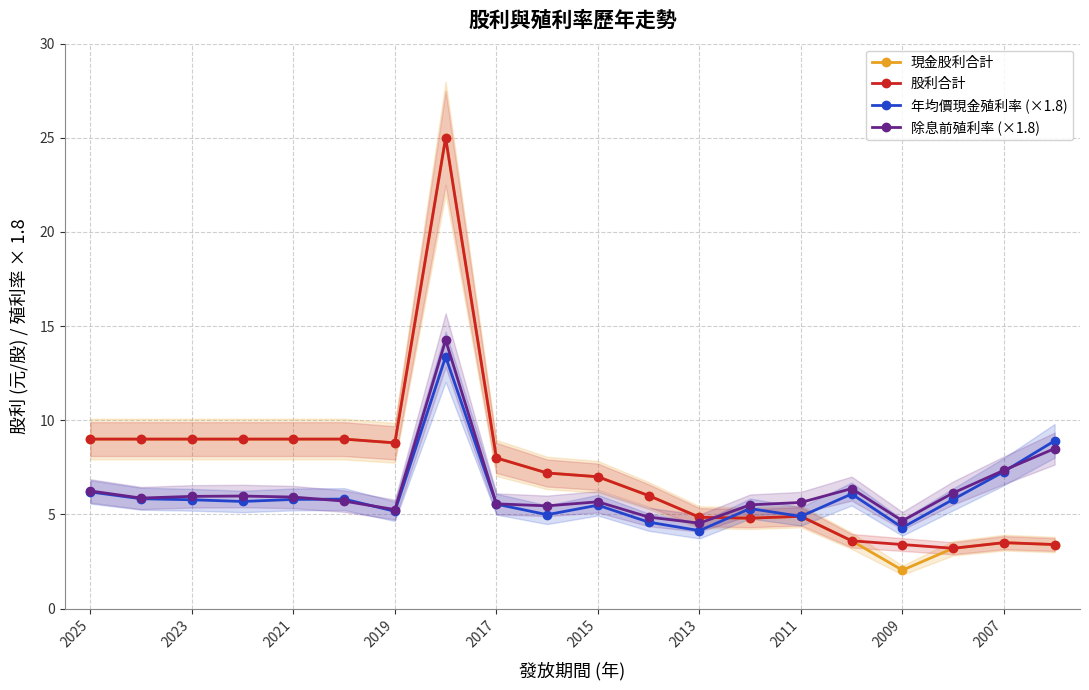

True or false: 除息前殖利率 (×1.8) has more than 1 points higher than both neighbors.

True